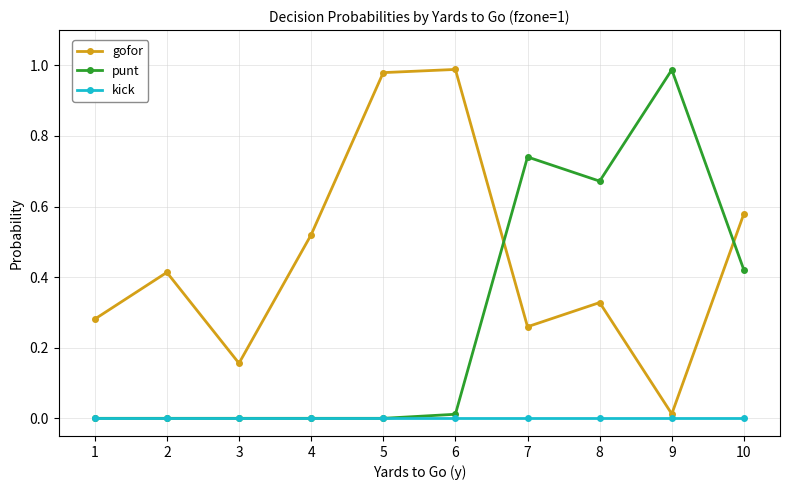

Rank the series by their average value, from highest to lowest.

gofor, punt, kick